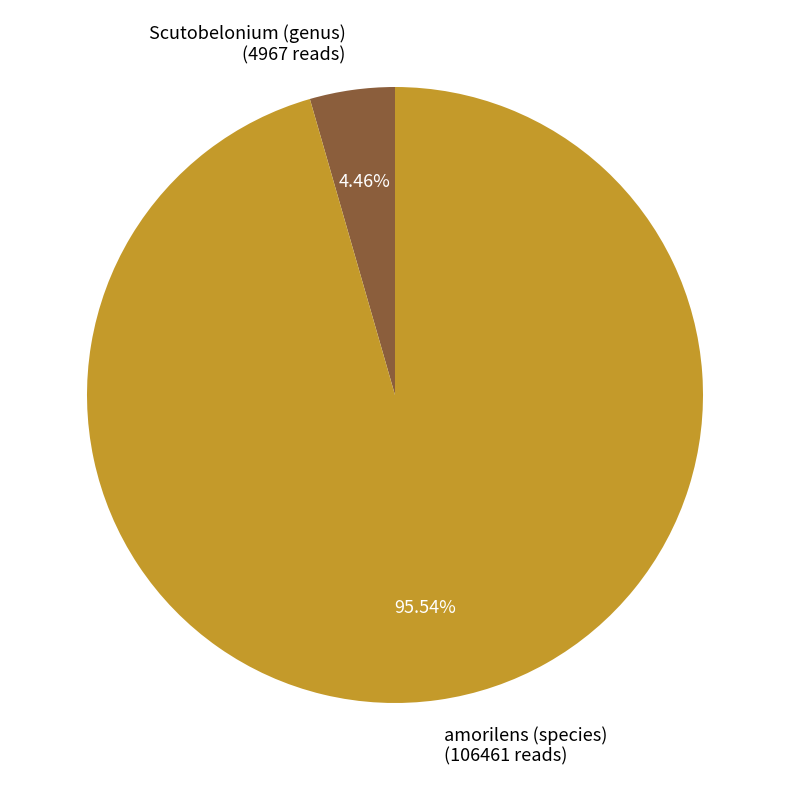

Which slice is the largest?

amorilens (species)